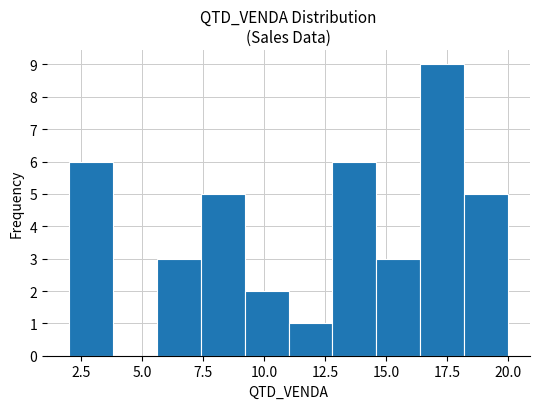

Around what value on the x-axis is the tallest bar? Give the approximate position of its centre, as read against the axis.

17.5